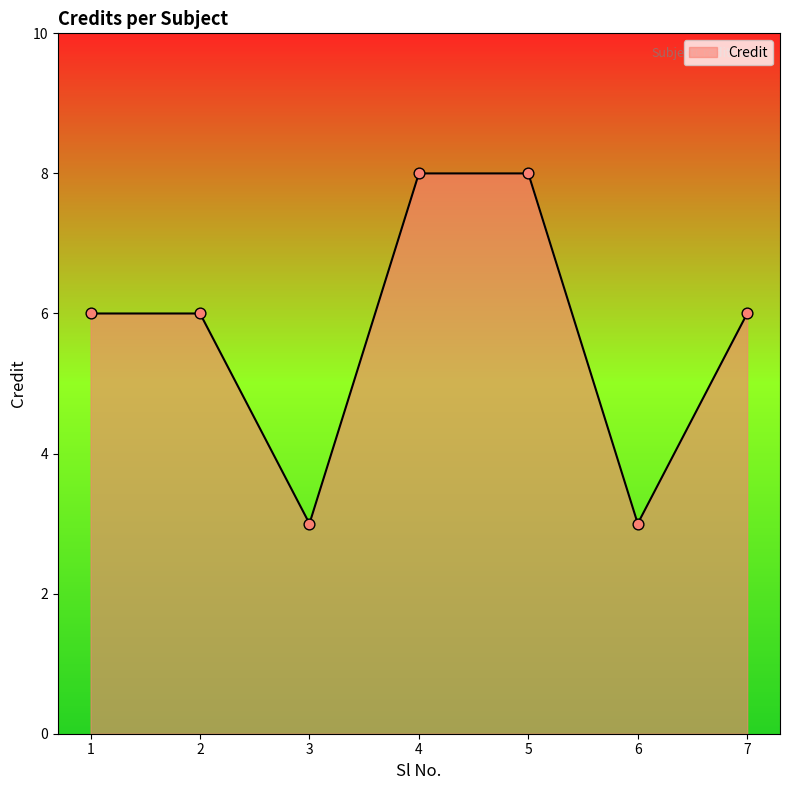

Approximately how many times larger is the value at 4 compared to 6?

2.7